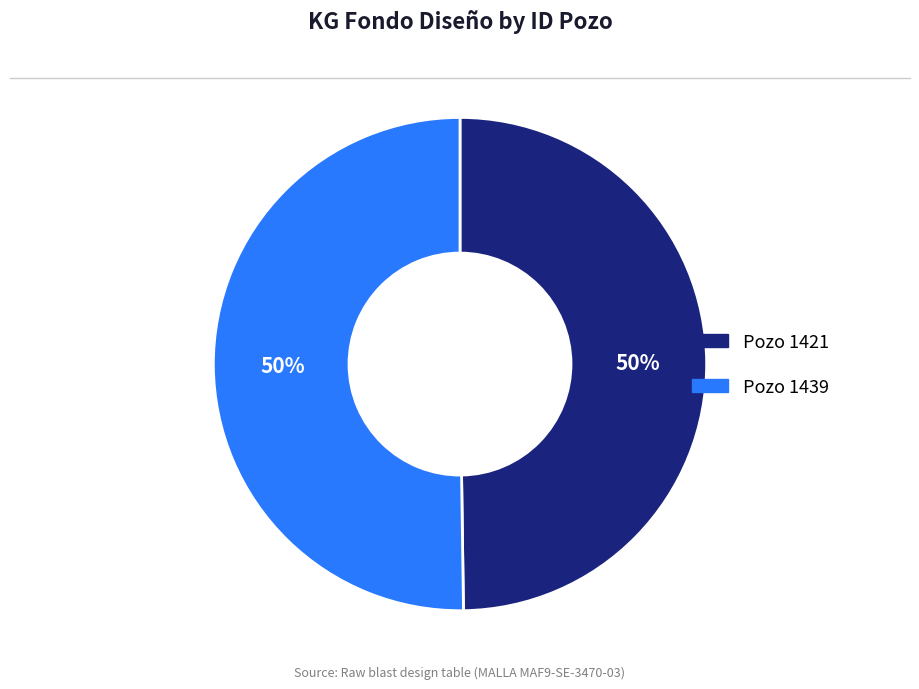

To the nearest percent, what is the average slice percentage?

50%